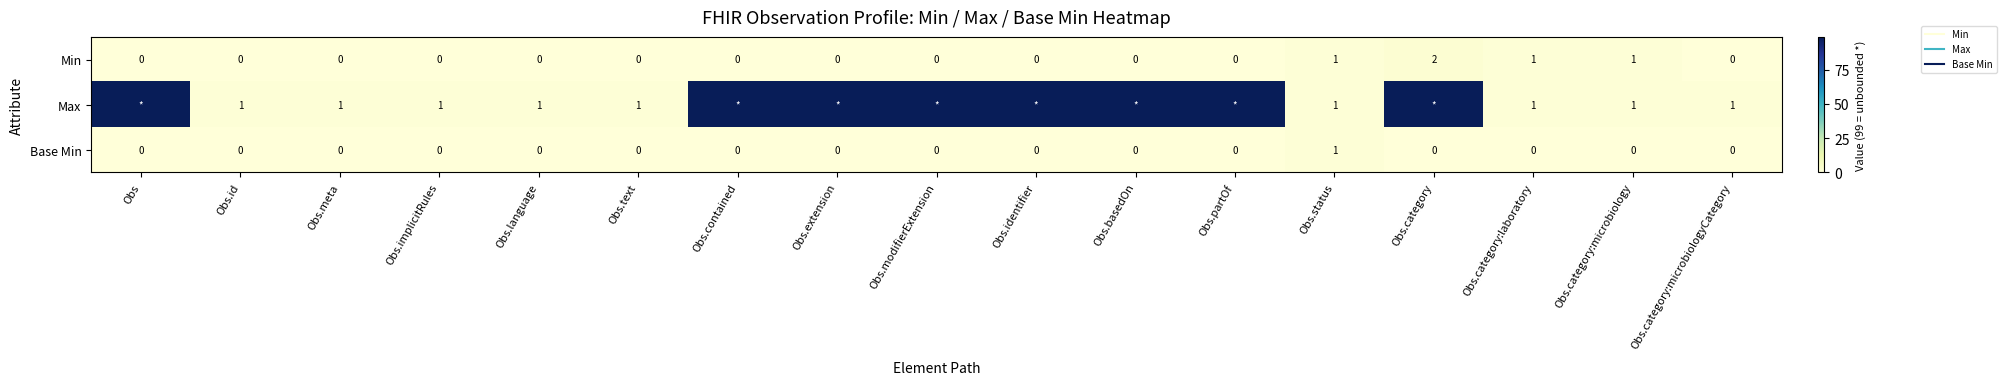

Which series changed the most between Obs.category:laboratory and Obs.category:microbiology?

Min